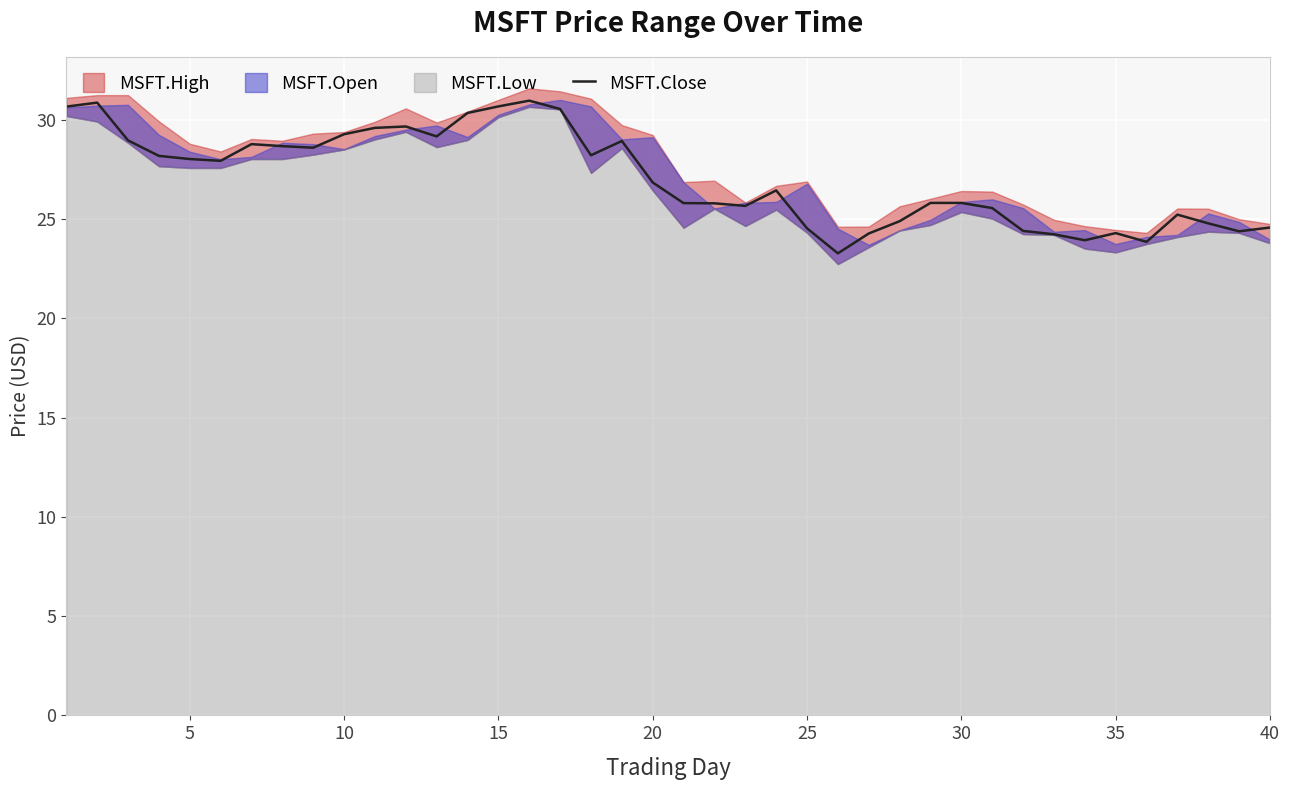

What is the maximum value for MSFT.Close?

31.0